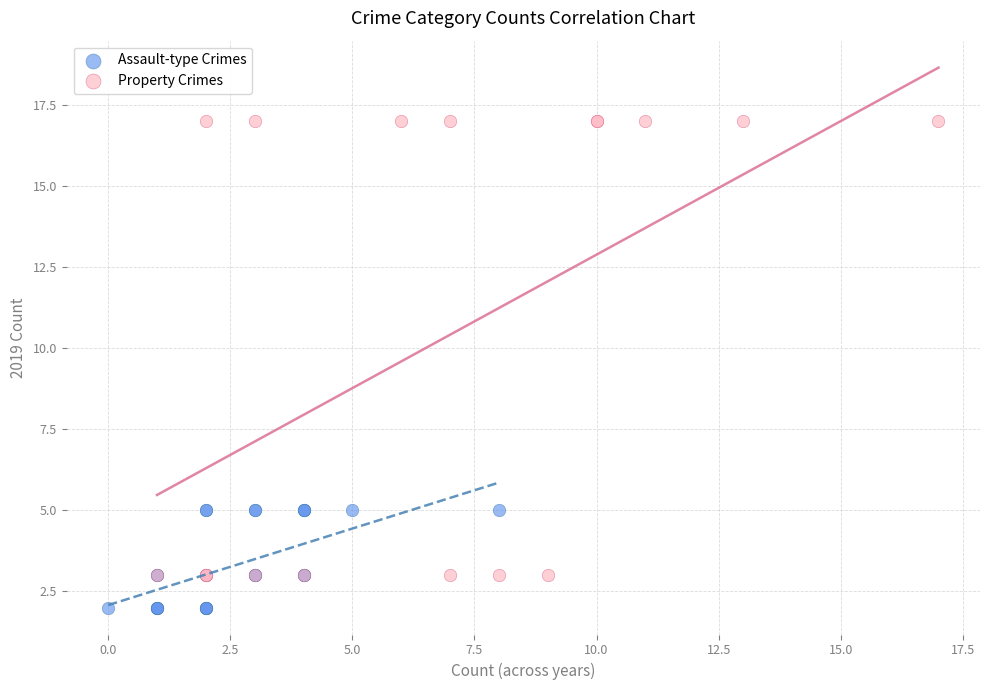

Which series has the widest spread of Y values?

Property Crimes